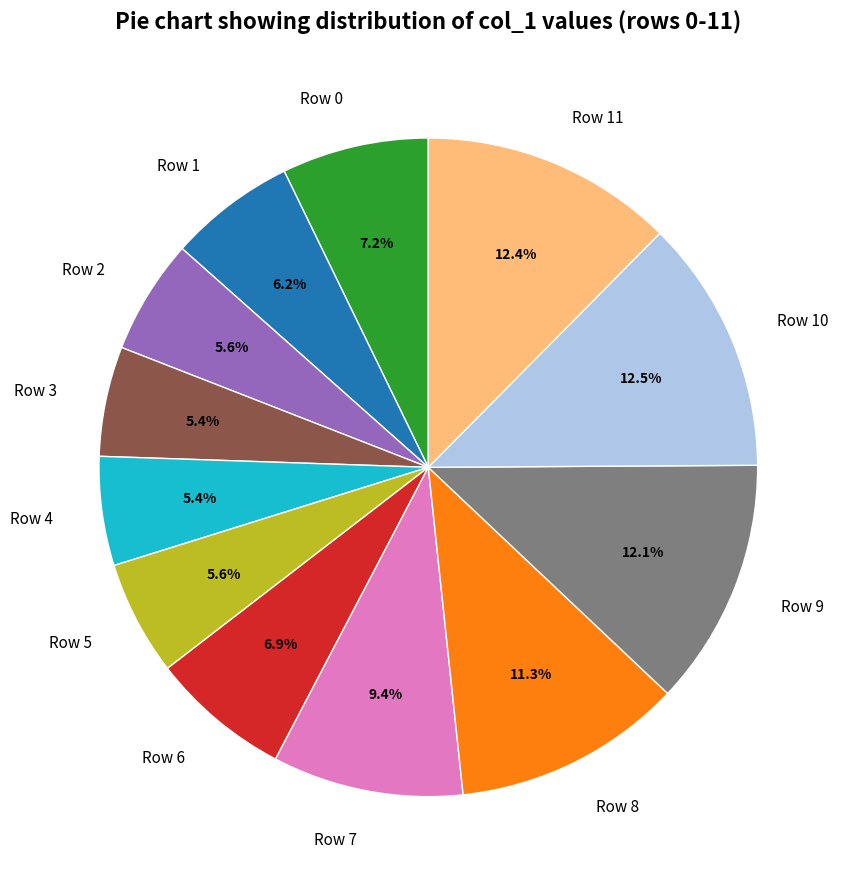

To the nearest percent, what is the difference between the largest and smallest slice percentages?

7%